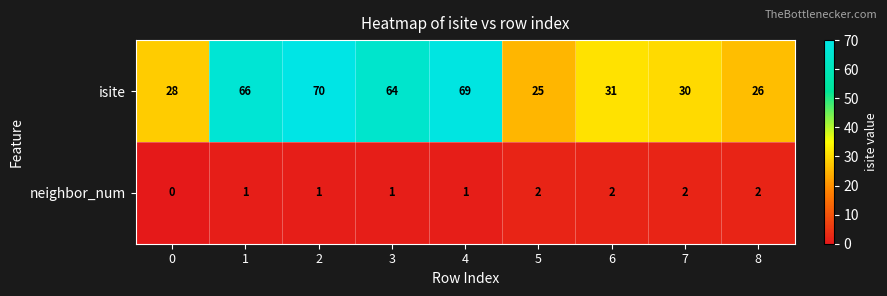

Reading left to right, list all the values displayed in this chart.

isite: 28	66	70	64	69	25	31	30	26
neighbor_num: 0	1	1	1	1	2	2	2	2